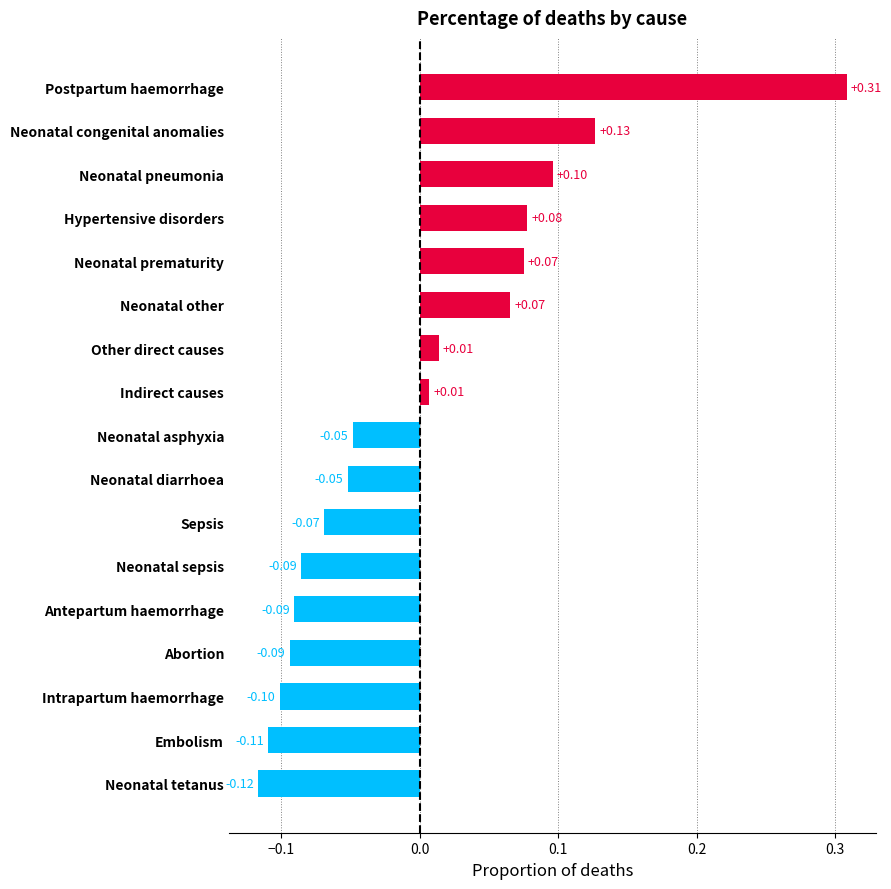

At which category does the chart reach its minimum across all series?

Neonatal tetanus